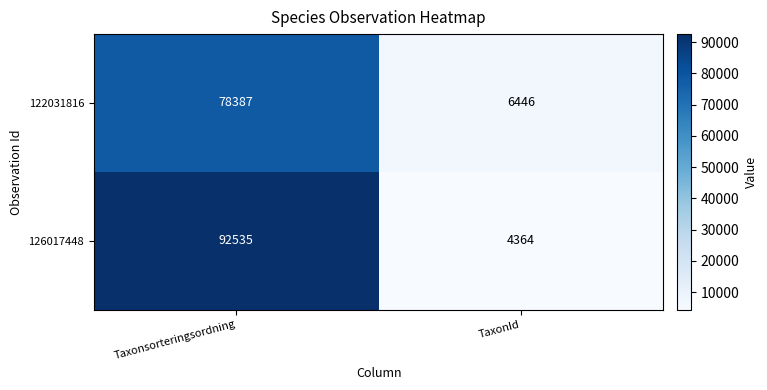

Which series has the largest total across all categories?

126017448